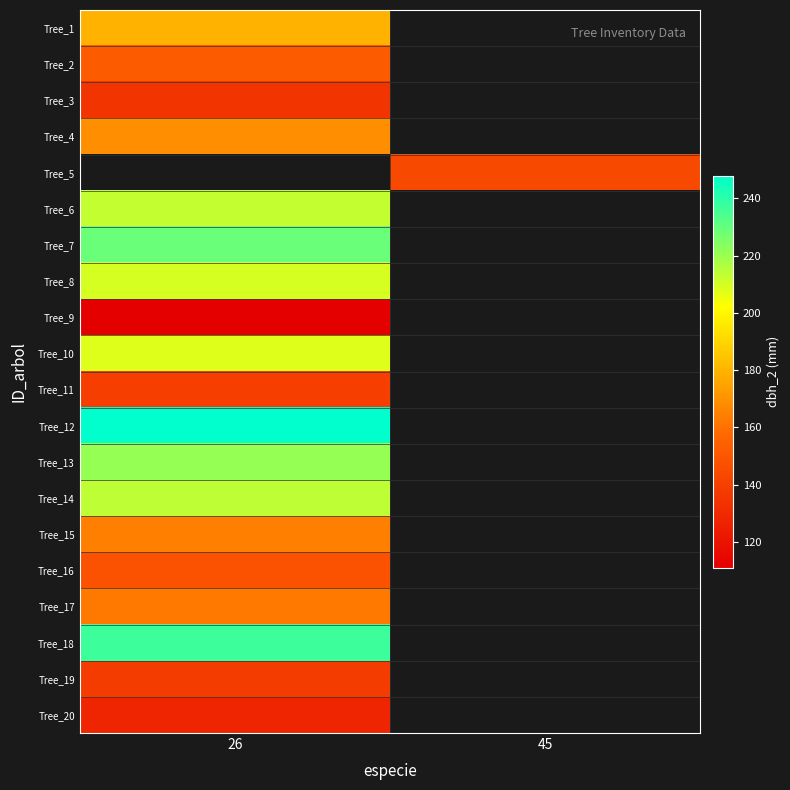

Is it true that Tree_7 equals 381.9 at 26?

False